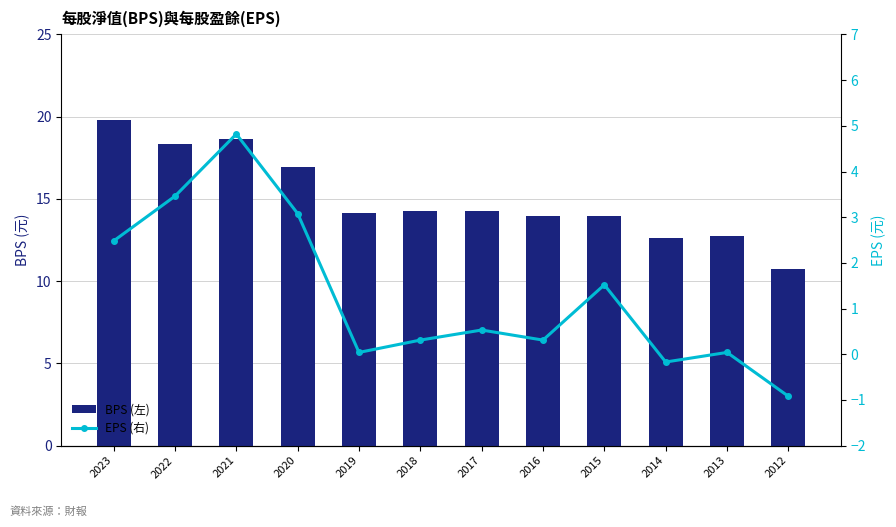

Is the value of EPS (右) at 2014 greater than the value of BPS (左) at 2013?

No